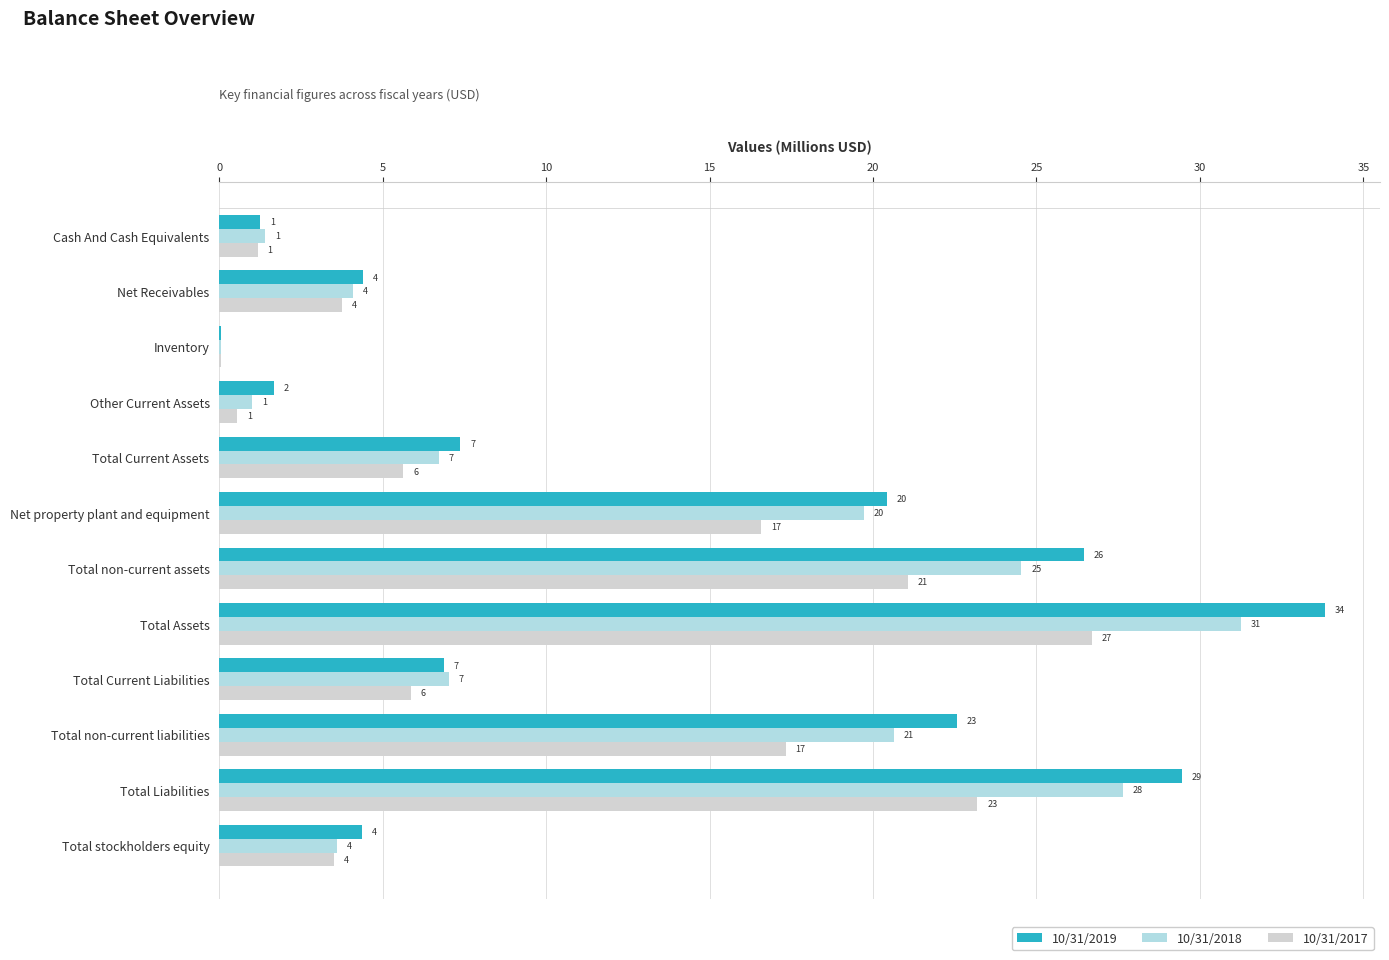

Rank the series by their maximum value, from lowest to highest.

10/31/2017, 10/31/2018, 10/31/2019